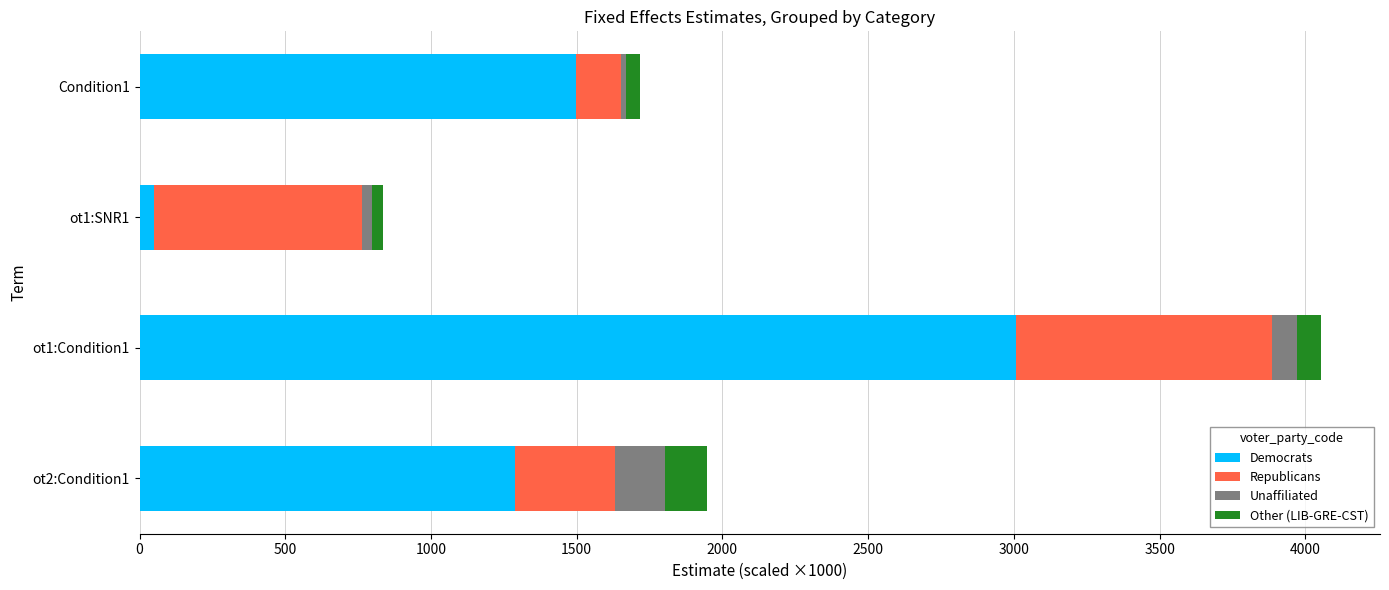

At which category is the sum across all series the highest?

ot1:Condition1